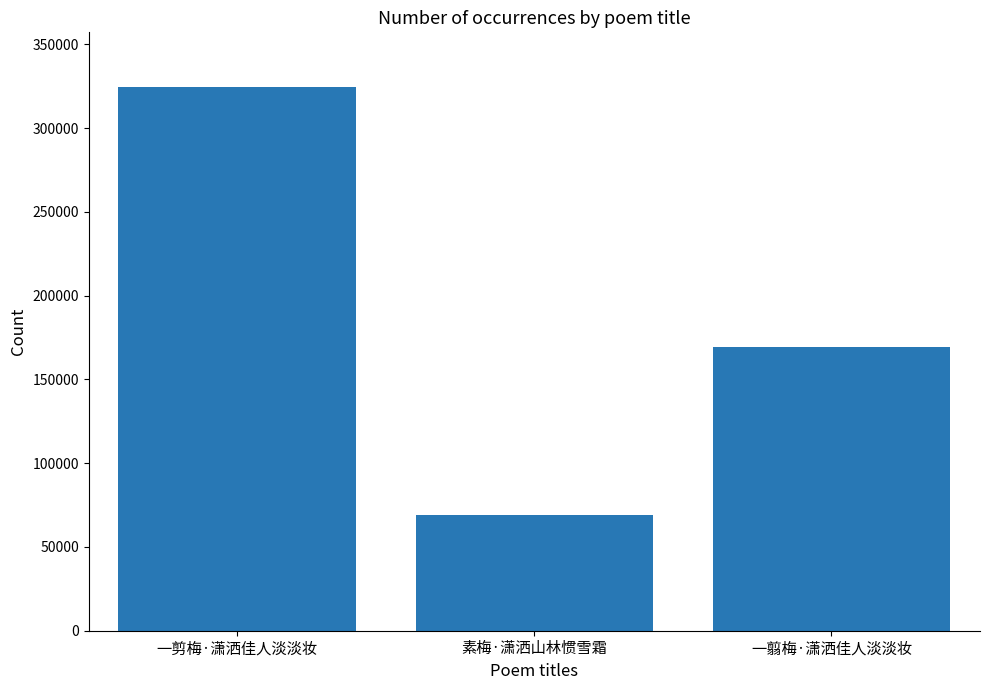

At which category does the chart reach its minimum across all series?

素梅·潇洒山林惯雪霜